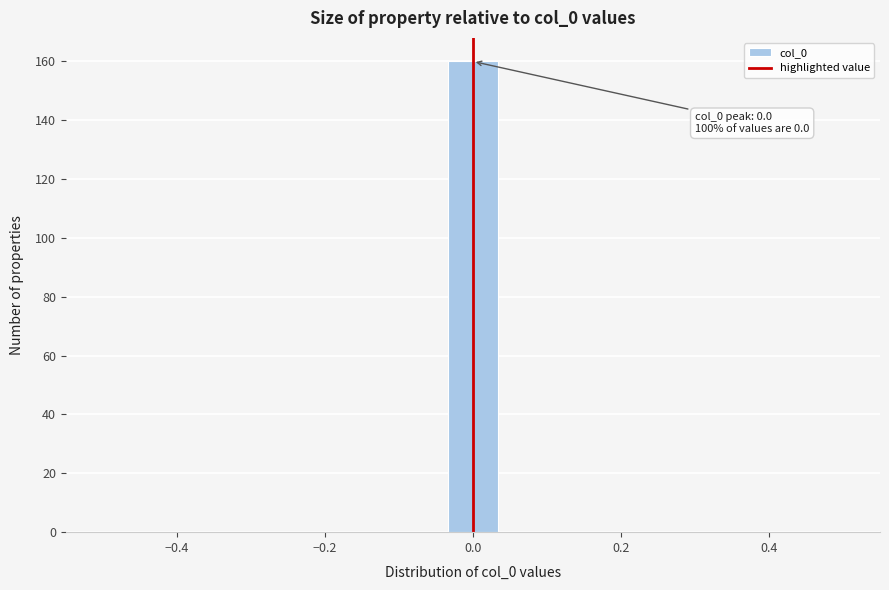

Read against the x-axis, roughly where is the centre of the tallest bar?

0.00